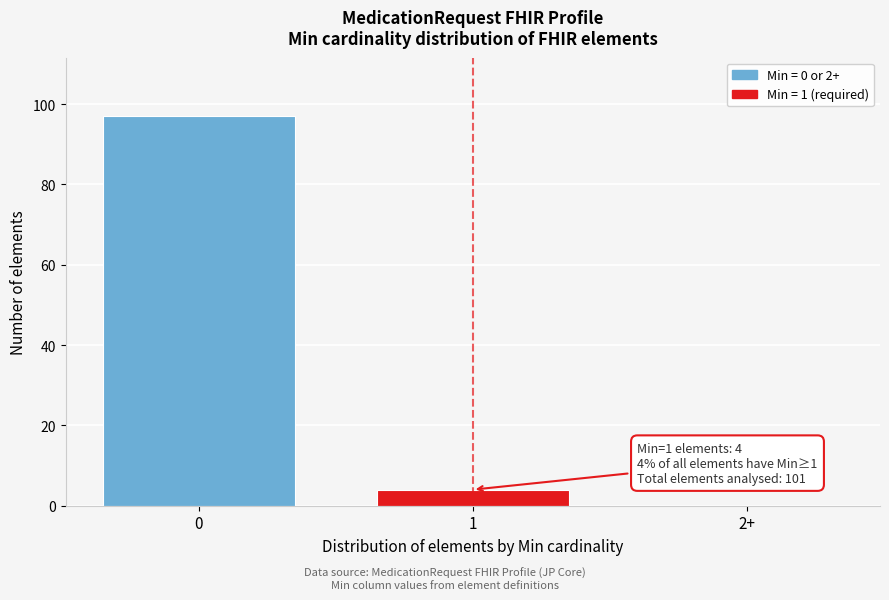

Reading right to left, list all the values displayed in this chart.

2+=0	1=4	0=97